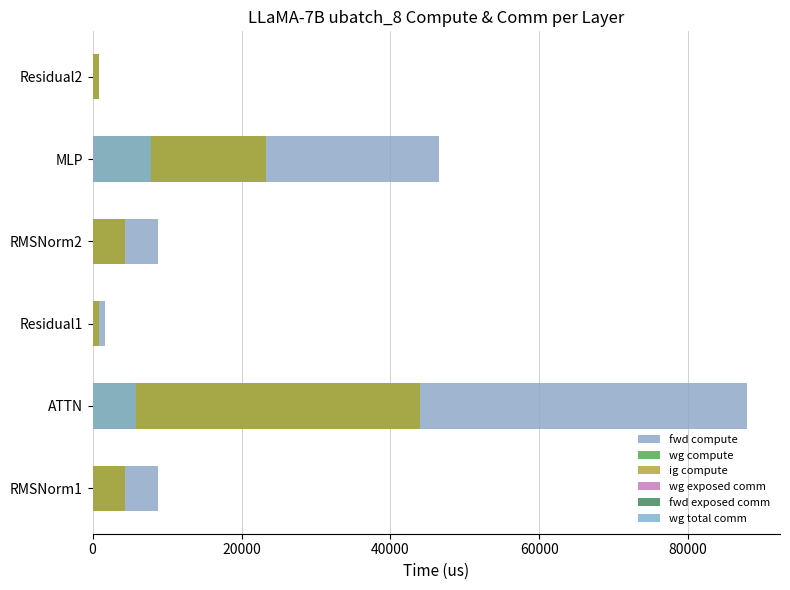

Is the value of ig compute at 40000 greater than the value of fwd exposed comm at 40000?

Yes